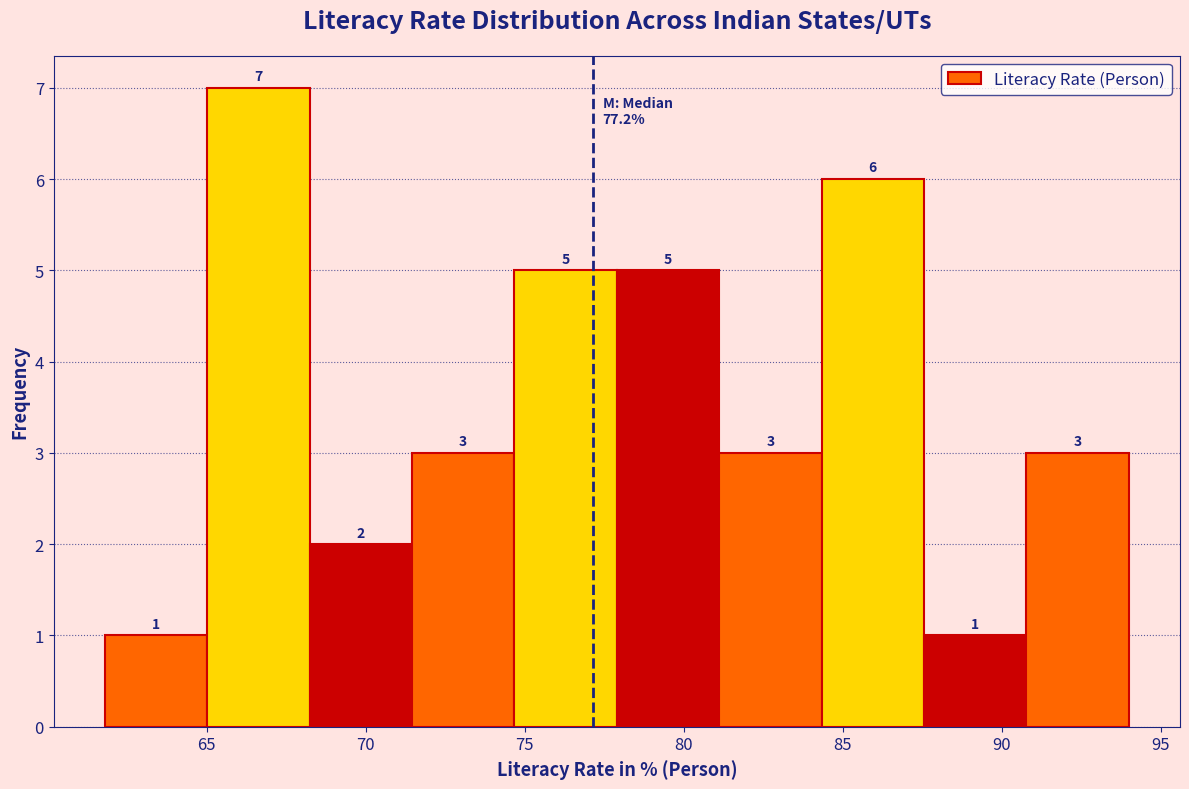

Over which range of the x-axis is the bar tallest?

65.0 to 68.0